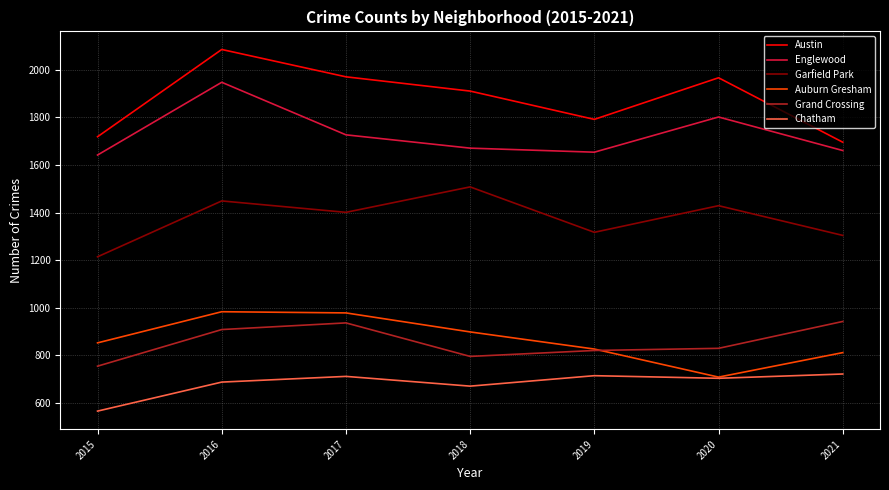

What is the difference between the maximum and second lowest values in the Auburn Gresham series?

172